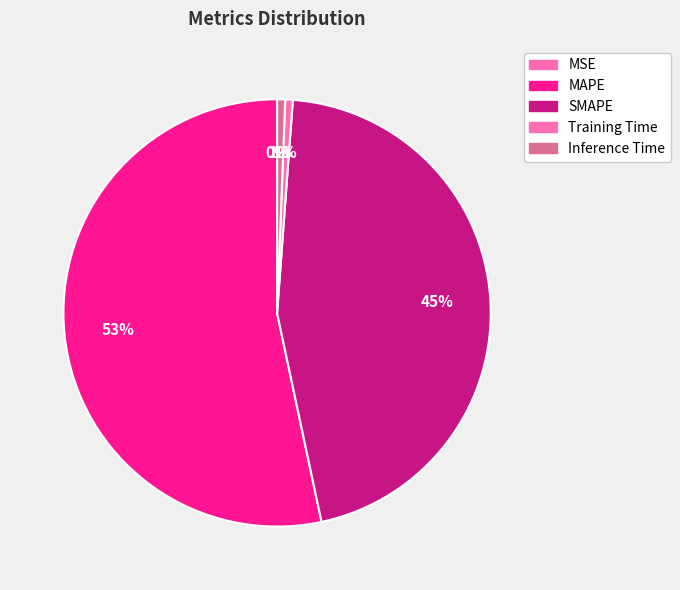

To the nearest percent, what is the difference between the Training Time and MAPE slice percentages?

53%